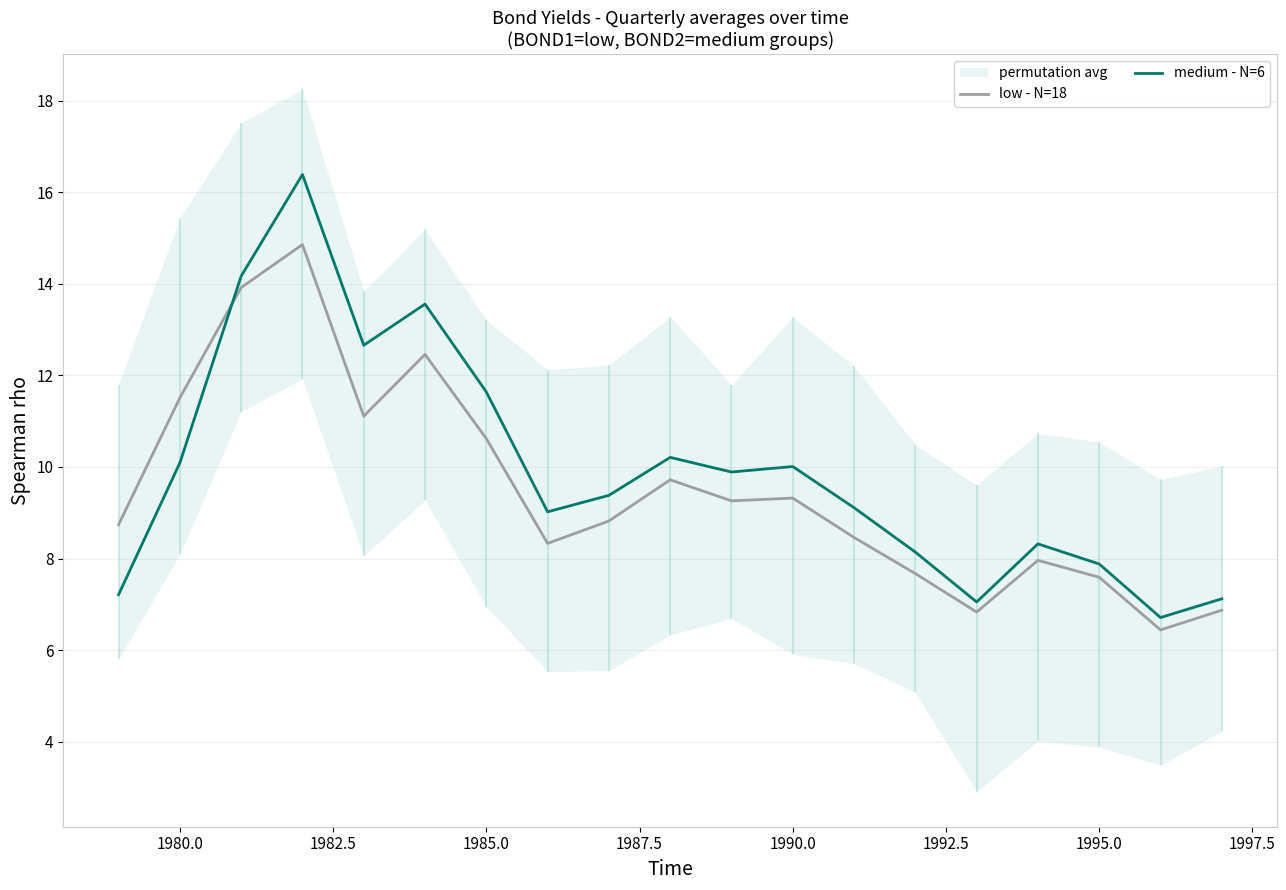

Which series has the widest spread of values?

medium - N=6